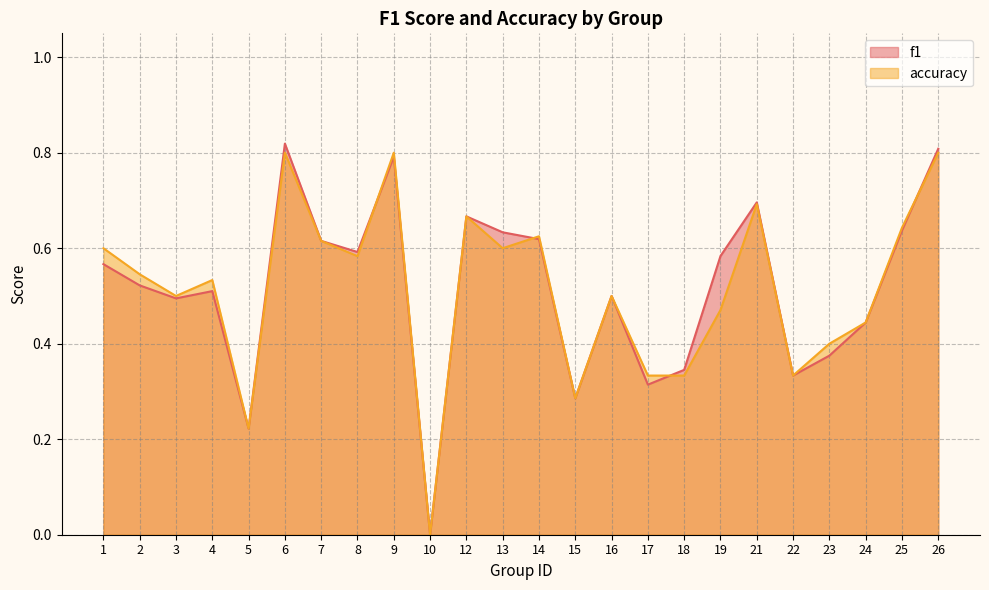

What is the approximate value of f1 at 3?

0.5